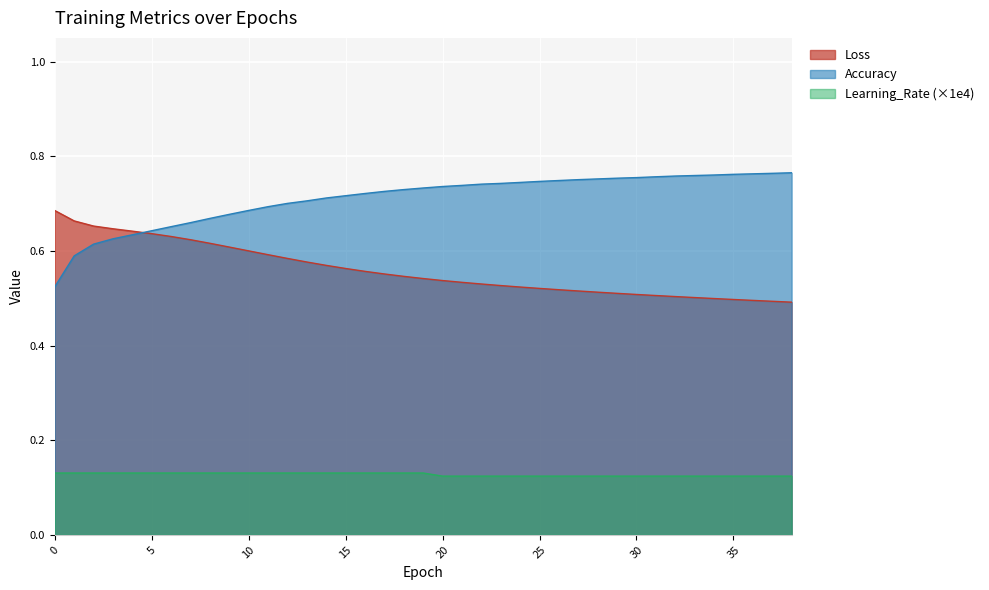

What is the difference between the Accuracy values at 0 and 8?

0.1